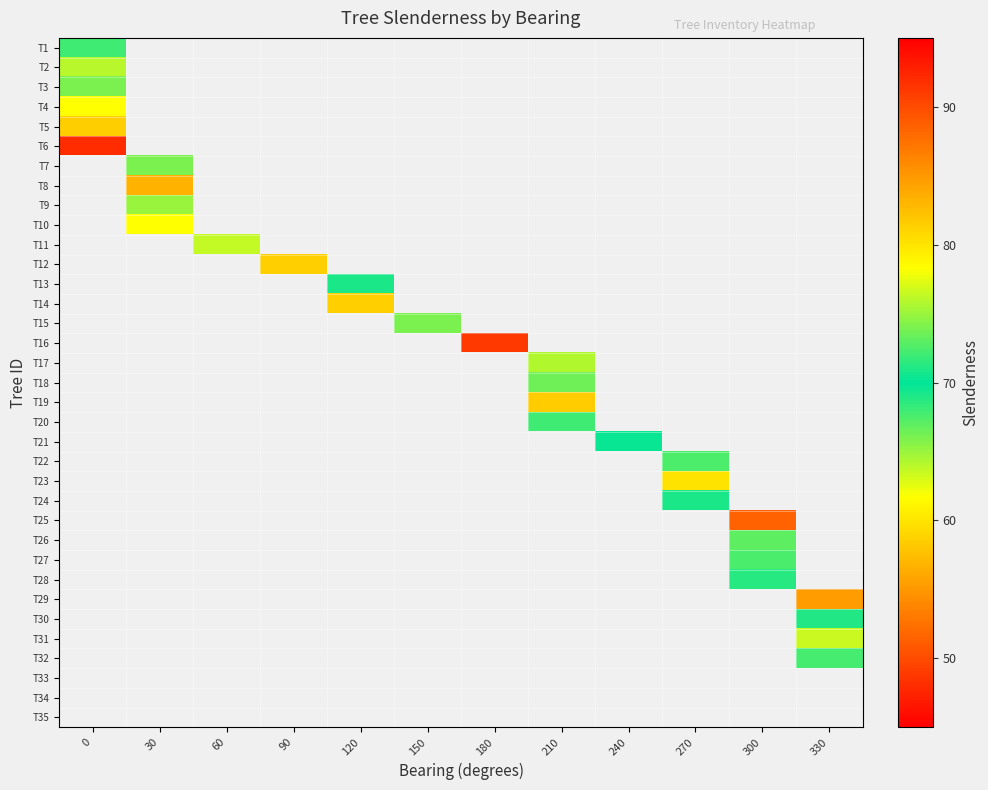

Which has a higher value, 30 or 150?

150